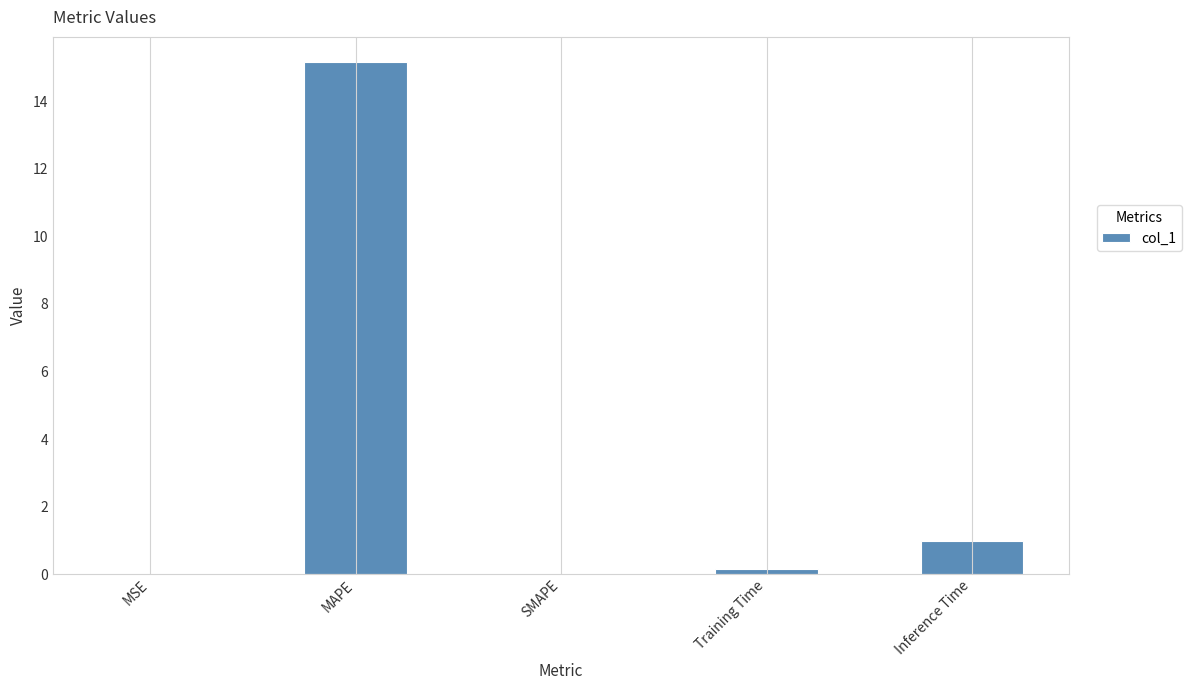

How many distinct data groups are displayed?

1